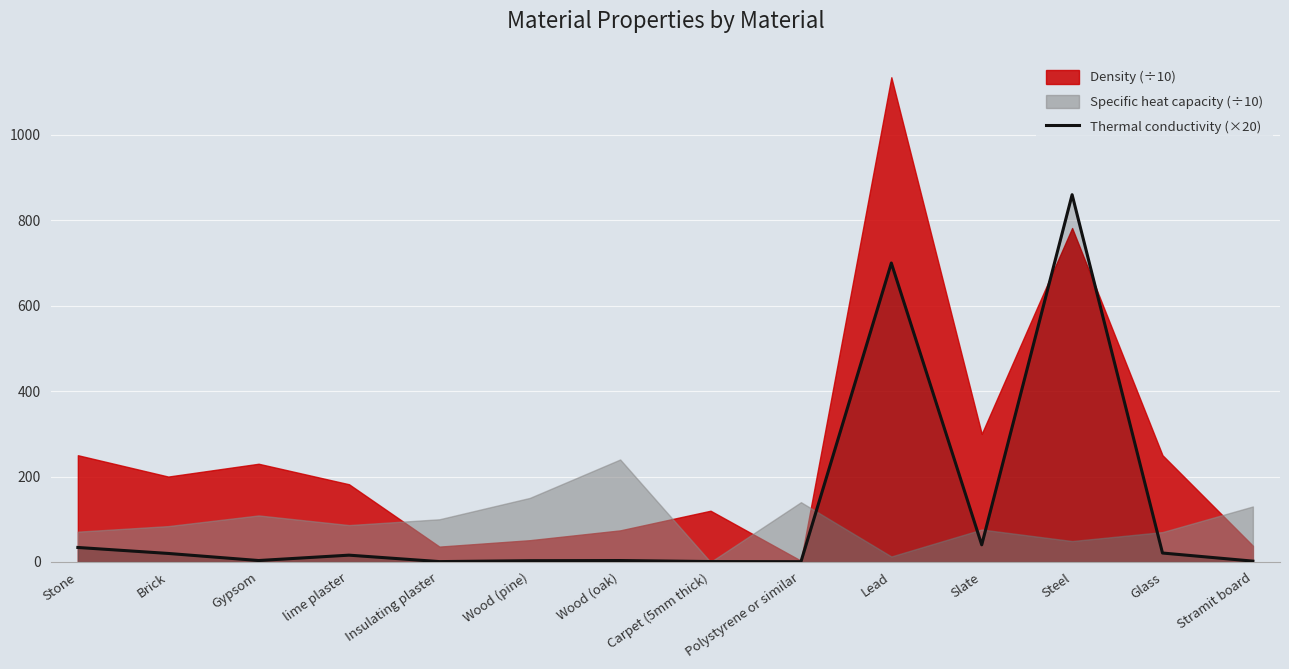

Is it true that the value at Stramit board is 0.6?

False